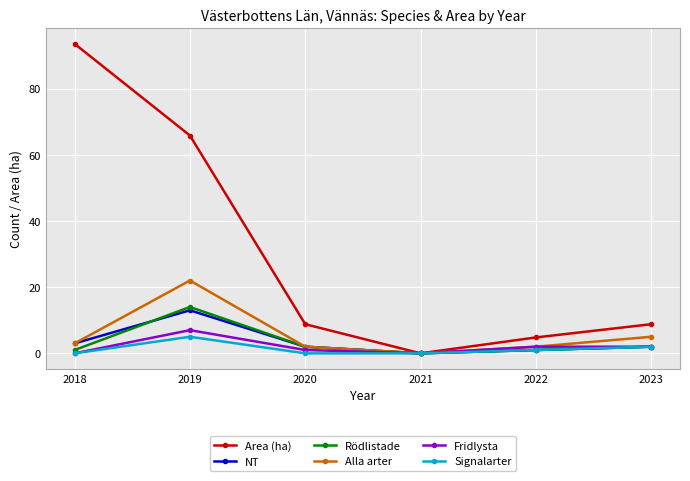

Which category has the lowest value in the Rödlistade series?

2021